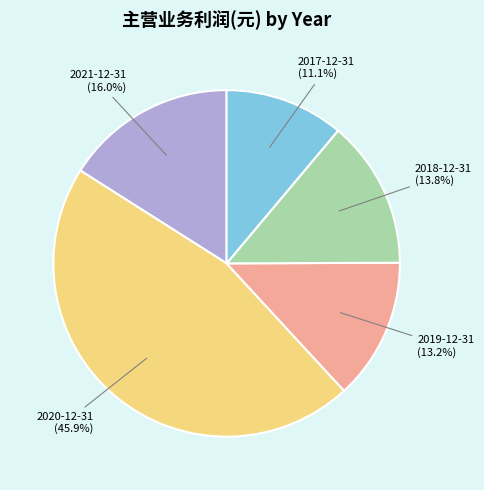

To the nearest percent, what portion does 2017-12-31 represent?

11%